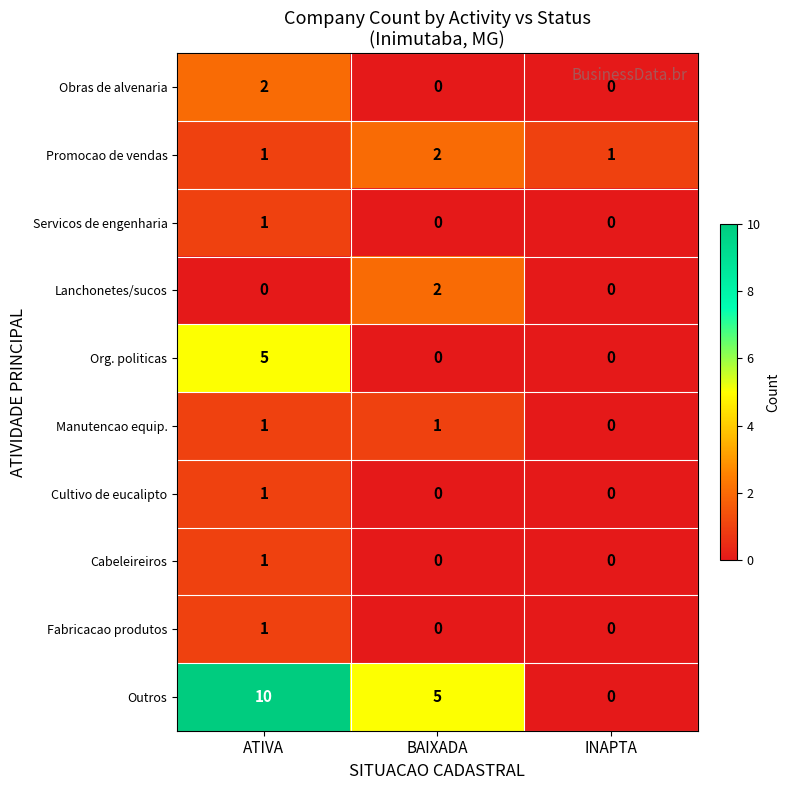

How many values in the Cultivo de eucalipto series exceed 0?

1